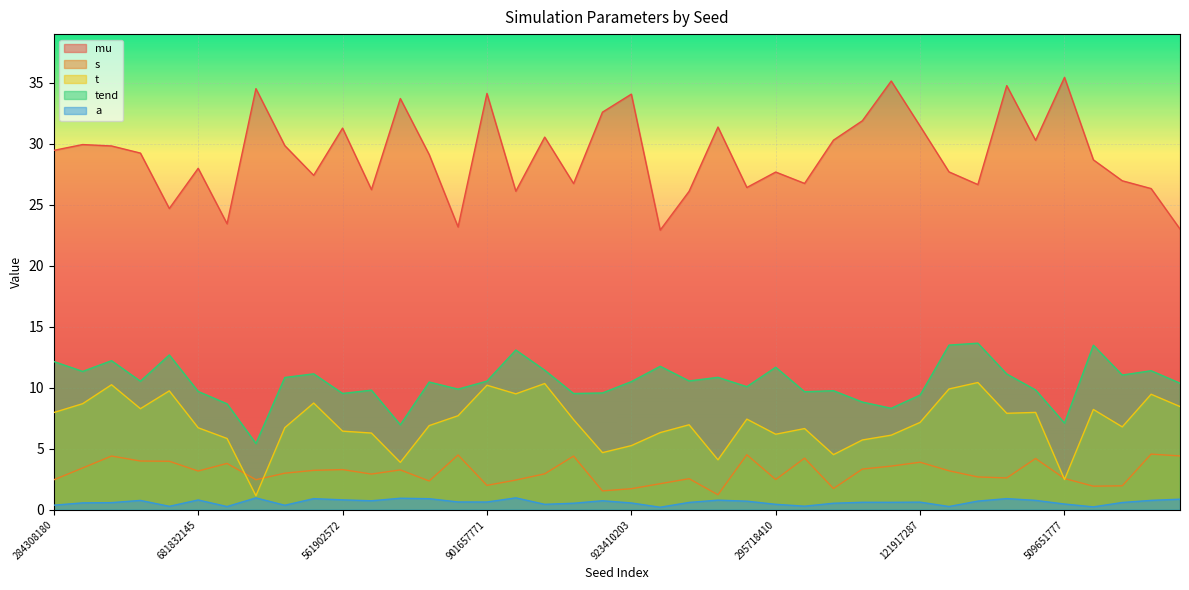

Between 271873053 and 435887380, which series saw the biggest shift?

s